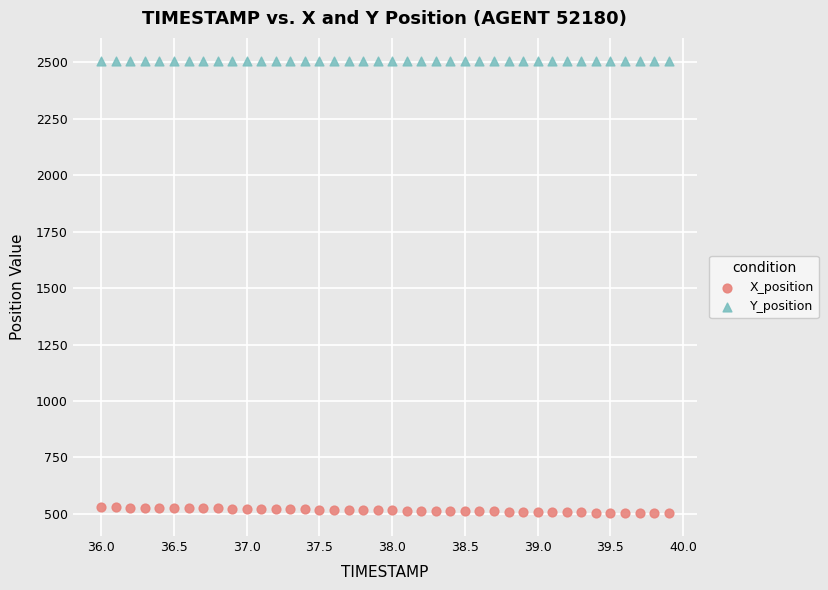

What are all the series names shown in the legend?

X_position, Y_position